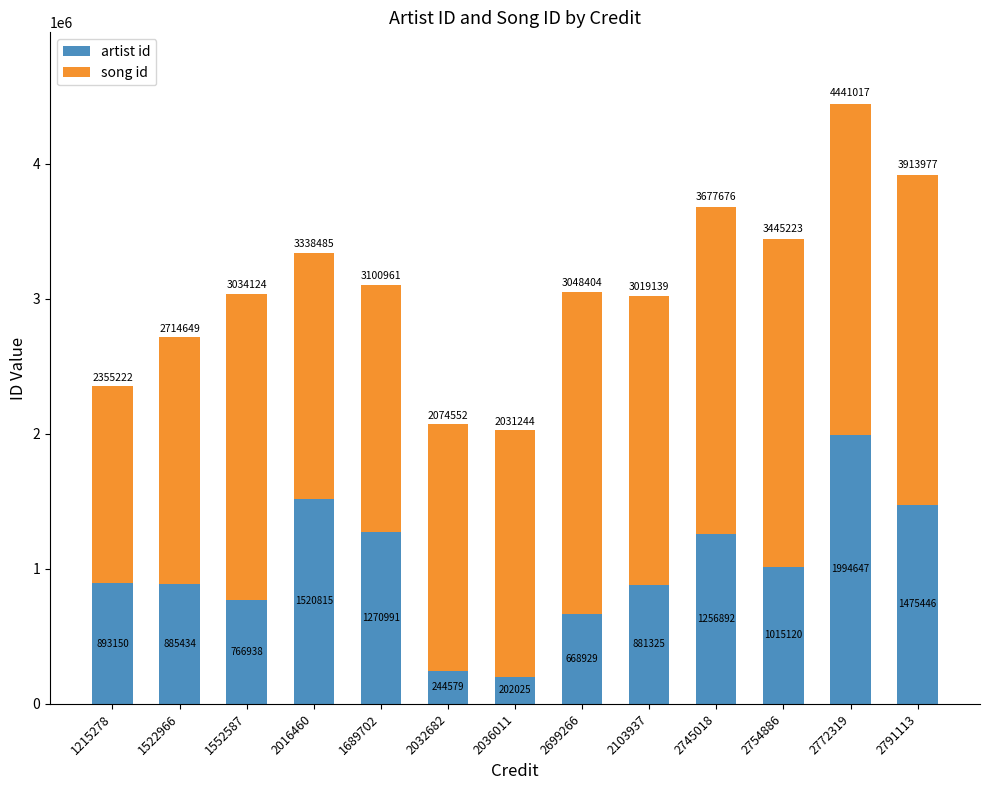

What is the value of the artist id bar at the 13th from the left?

1475446